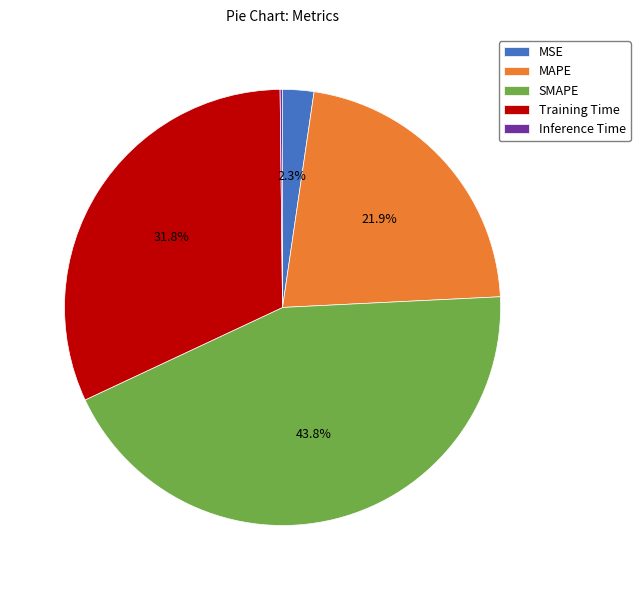

Which category has the biggest portion of the pie?

SMAPE